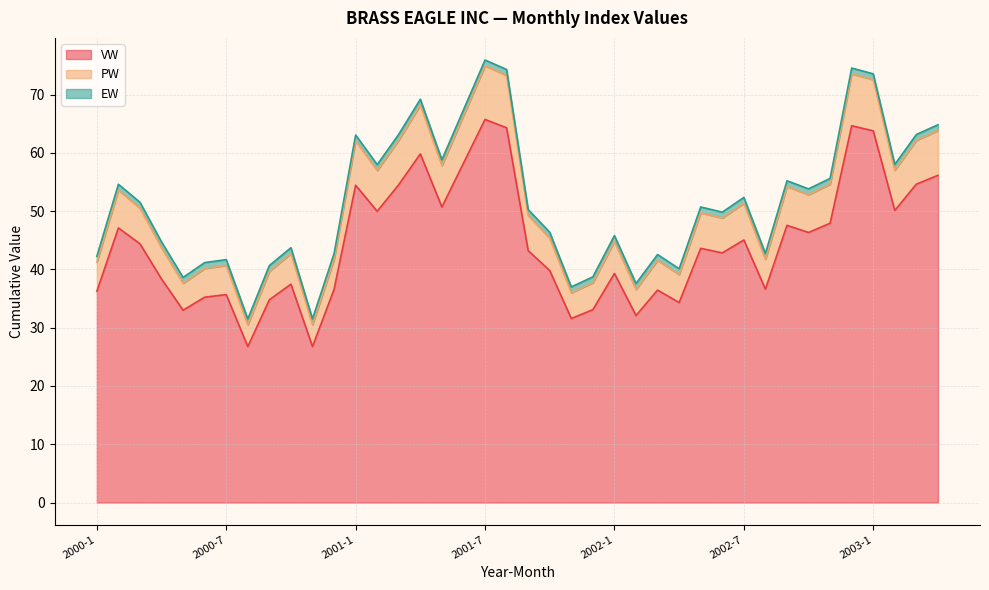

The PW series shows 54.5 at 2002-8. True or false?

False